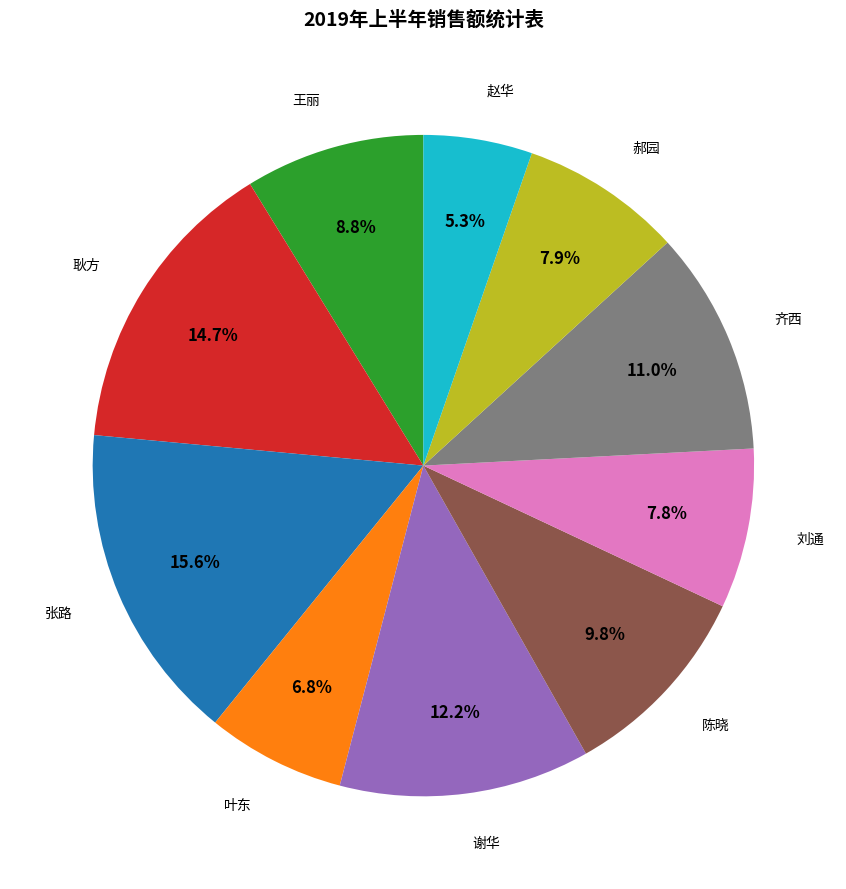

Is there any slice that represents more than half of the pie?

No